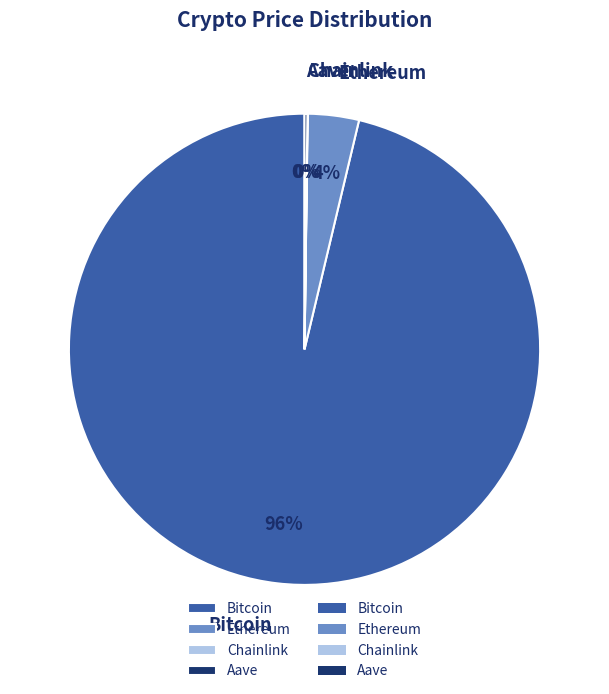

True or false: Bitcoin accounts for 90% of the total.

False